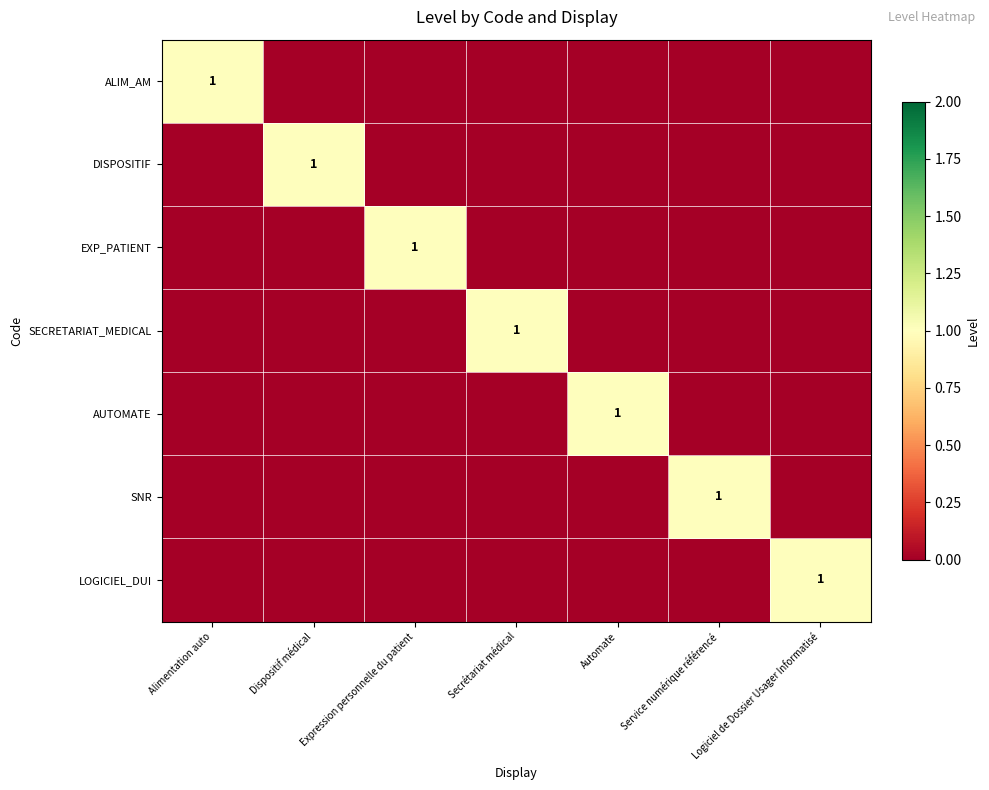

The value of SNR at Service numérique référencé is 1. True or false?

True